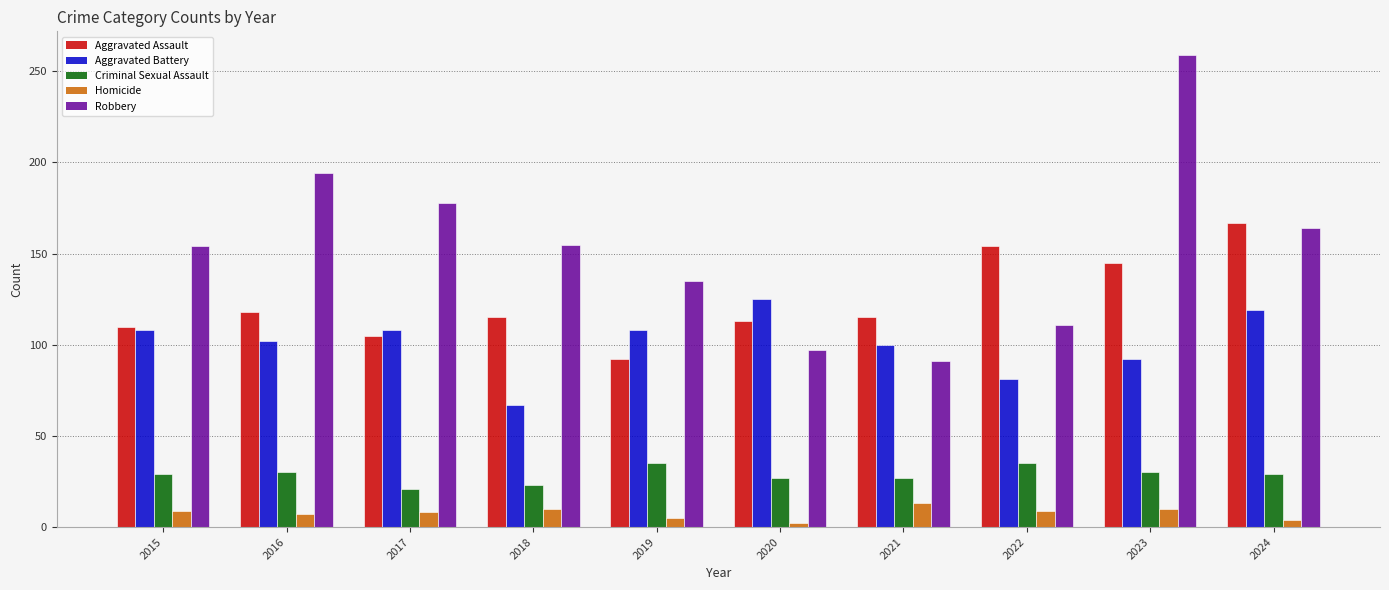

Is it true that Aggravated Assault equals 154 at 2022?

True